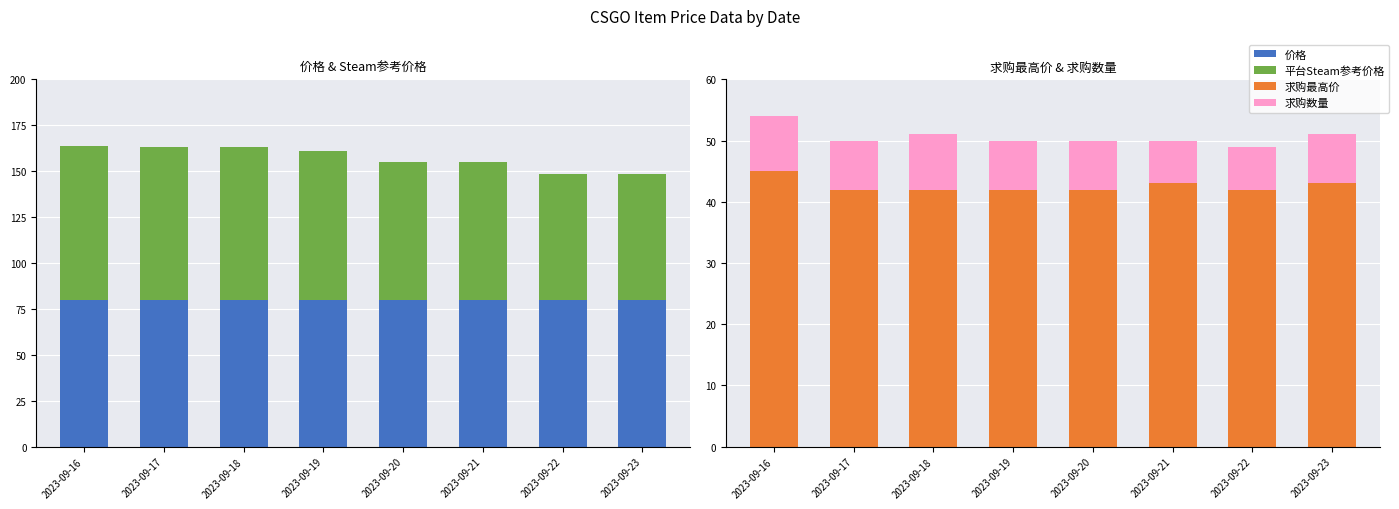

True or false: 求购数量 has a value of 1.7 at 2023-09-22.

False